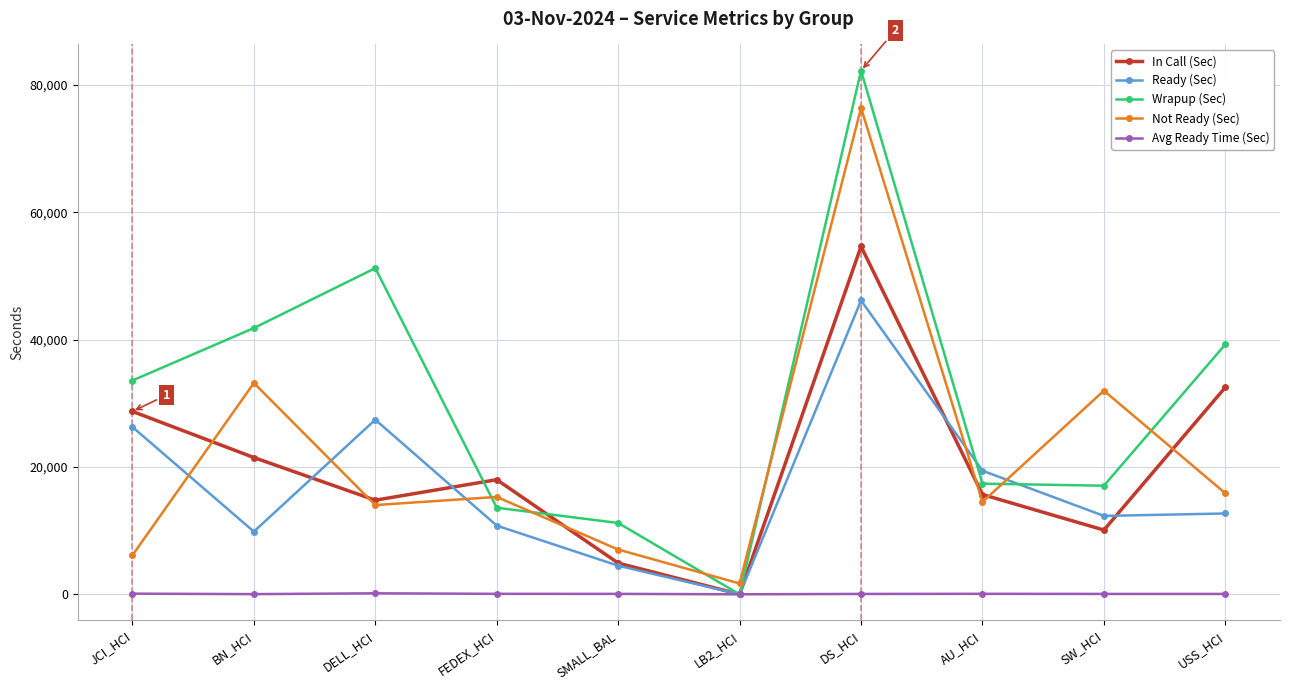

Which series has the largest total across all categories?

Wrapup (Sec)